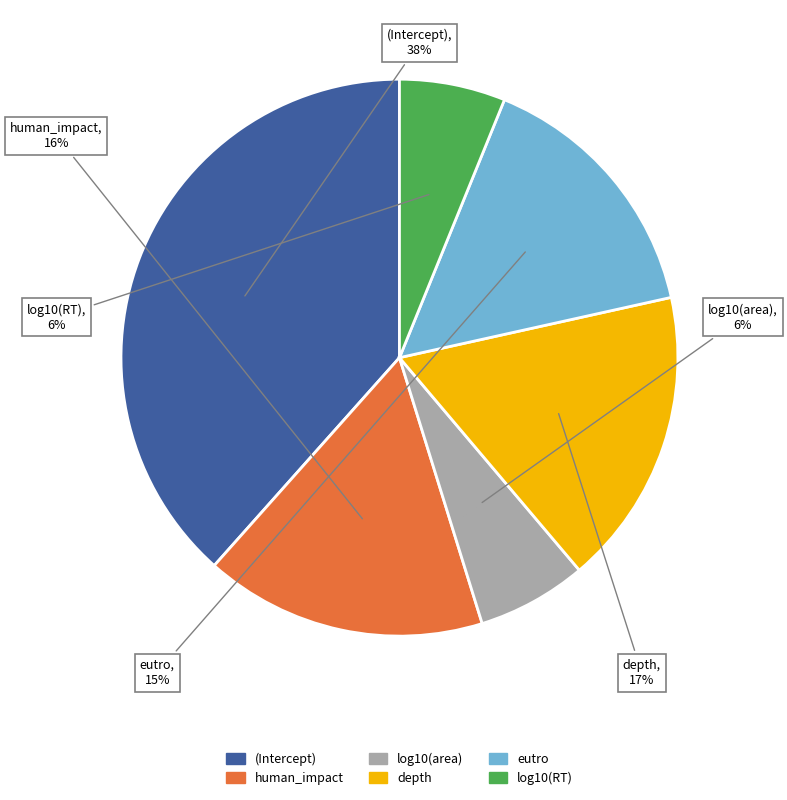

Which slice is the largest?

(Intercept)